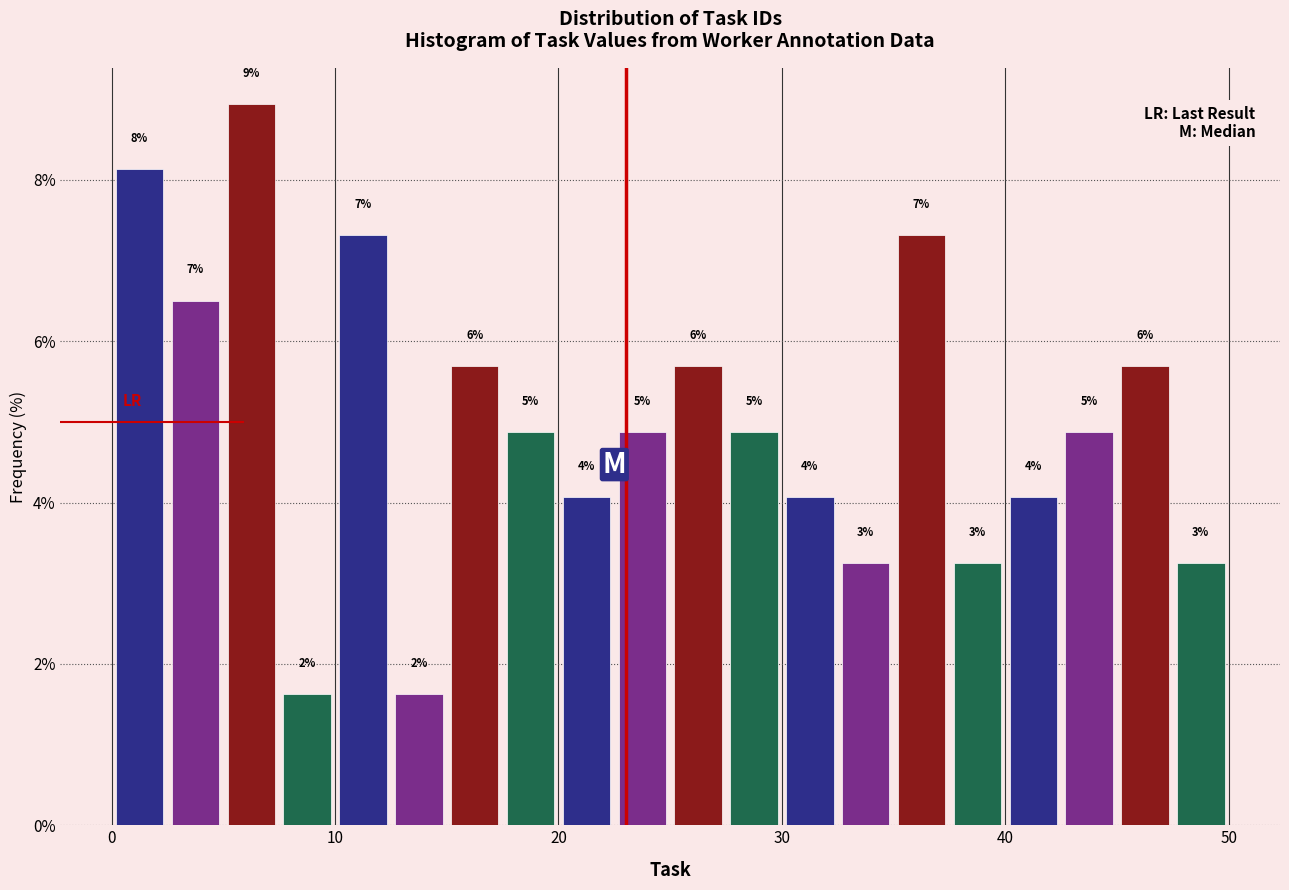

Around what value on the x-axis is the tallest bar? Give the approximate position of its centre, as read against the axis.

6